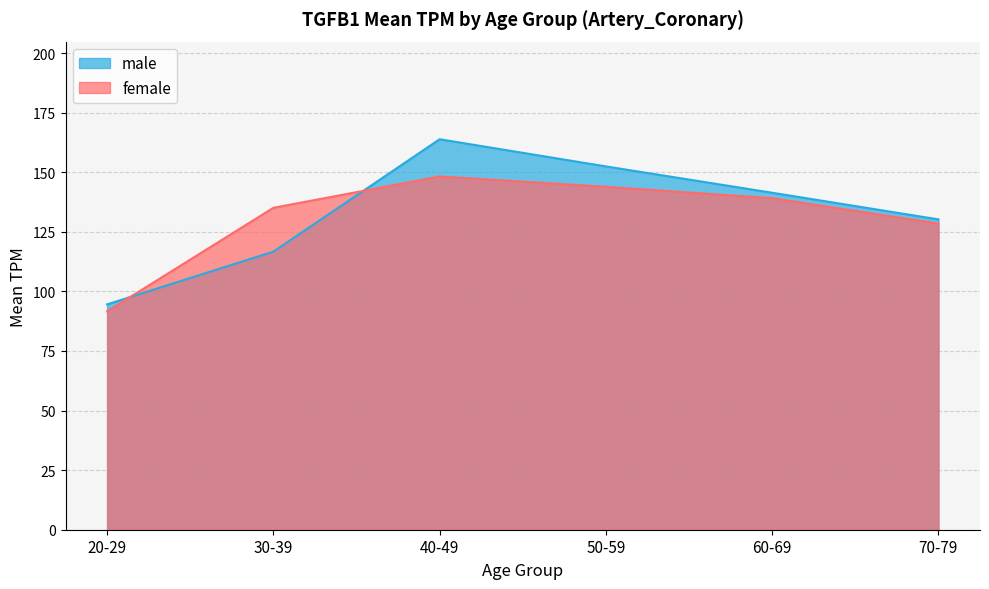

Is it true that male equals 187.5 at 60-69?

False